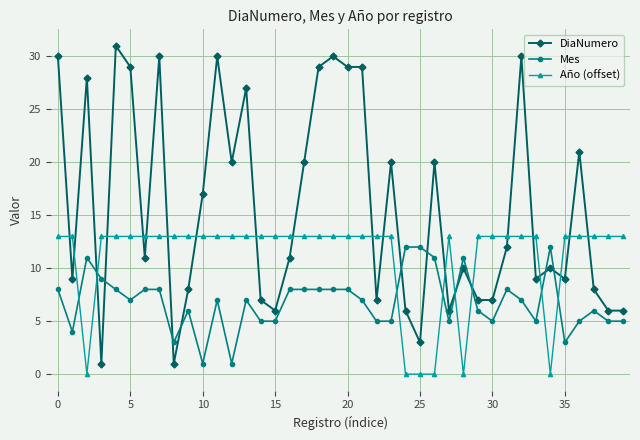

Which series has the widest spread of values?

DiaNumero